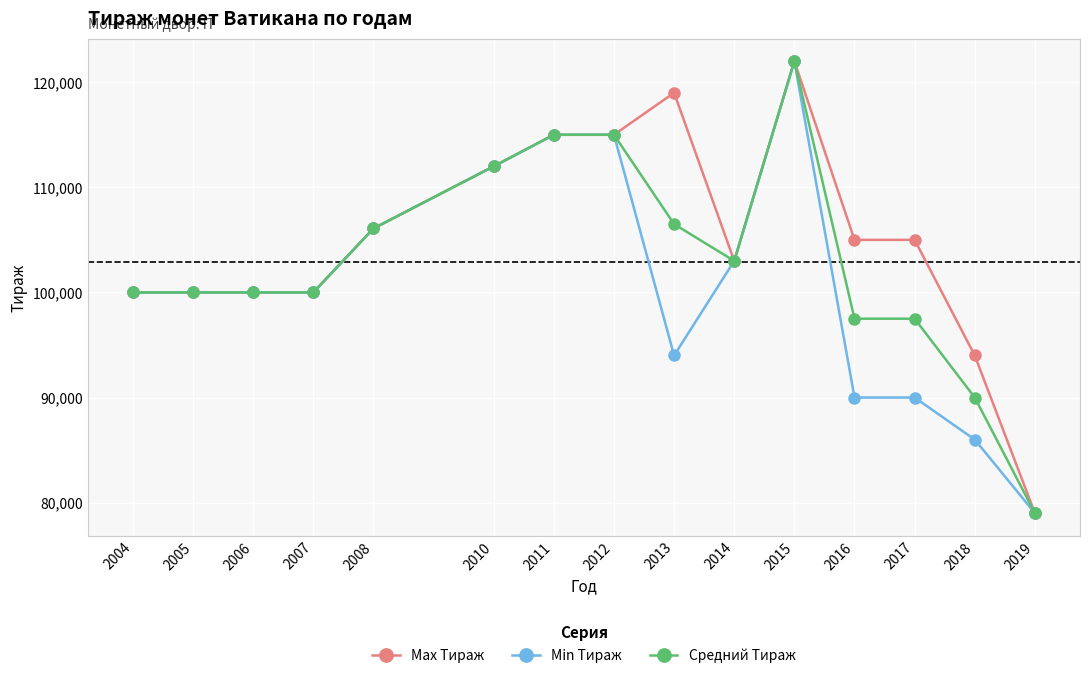

Rank the series at 2018 from lowest to highest value.

Min Тираж, Средний Тираж, Max Тираж